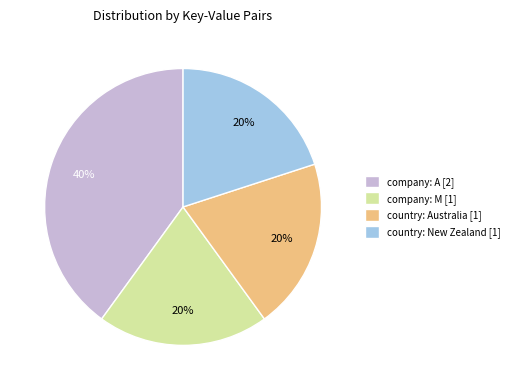

Do country: New Zealand [1] and company: M [1] together represent more than half of the pie?

No